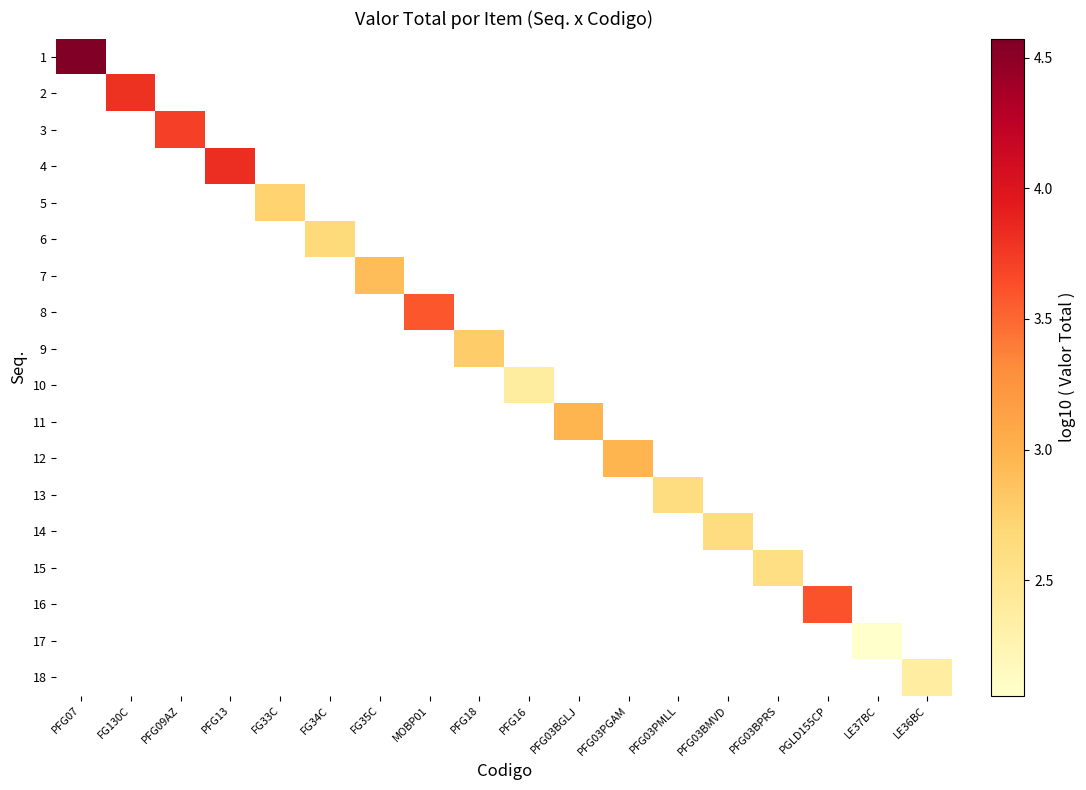

How many distinct data groups are displayed?

18